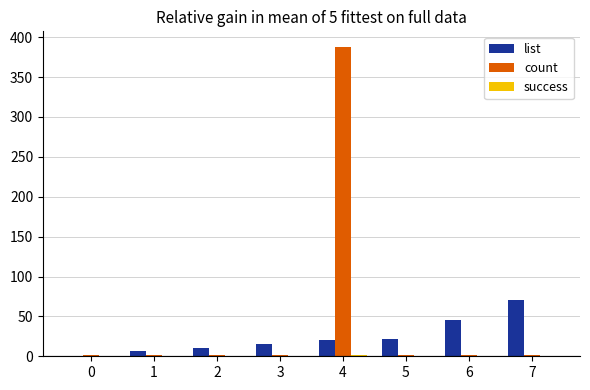

Is the value of list at 7 greater than the value of count at 2?

Yes